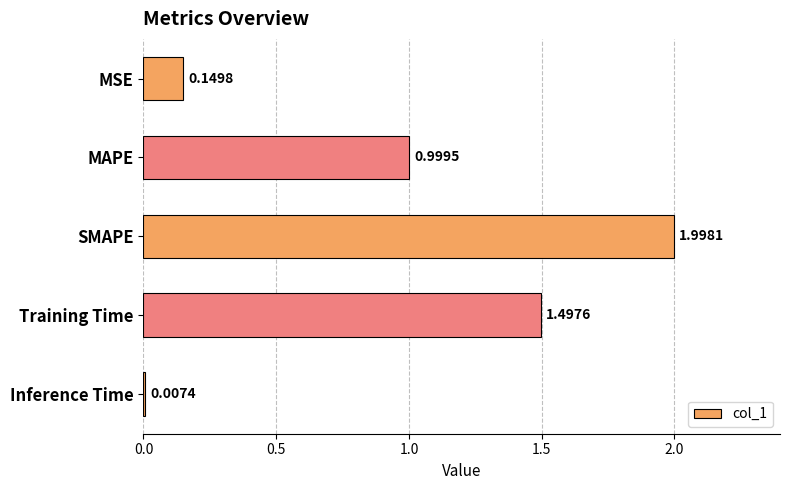

What is the difference between the maximum and minimum values?

2.0